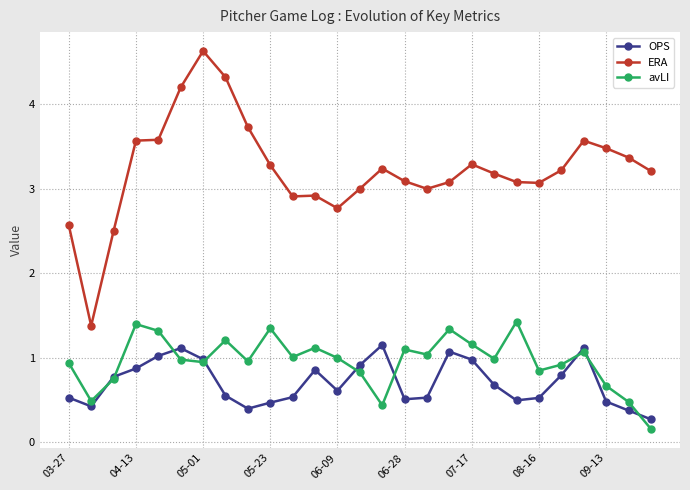

Does the chart display data point markers on the line(s)?

Yes